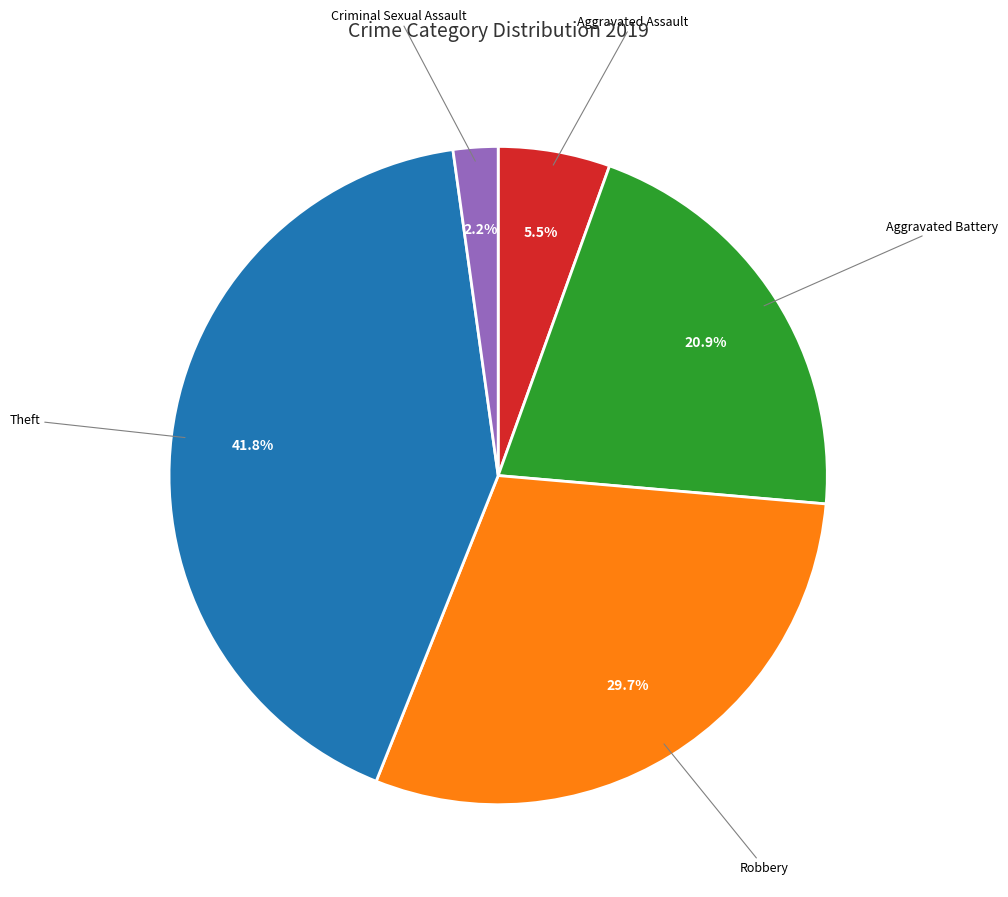

Does any single category account for the majority?

No